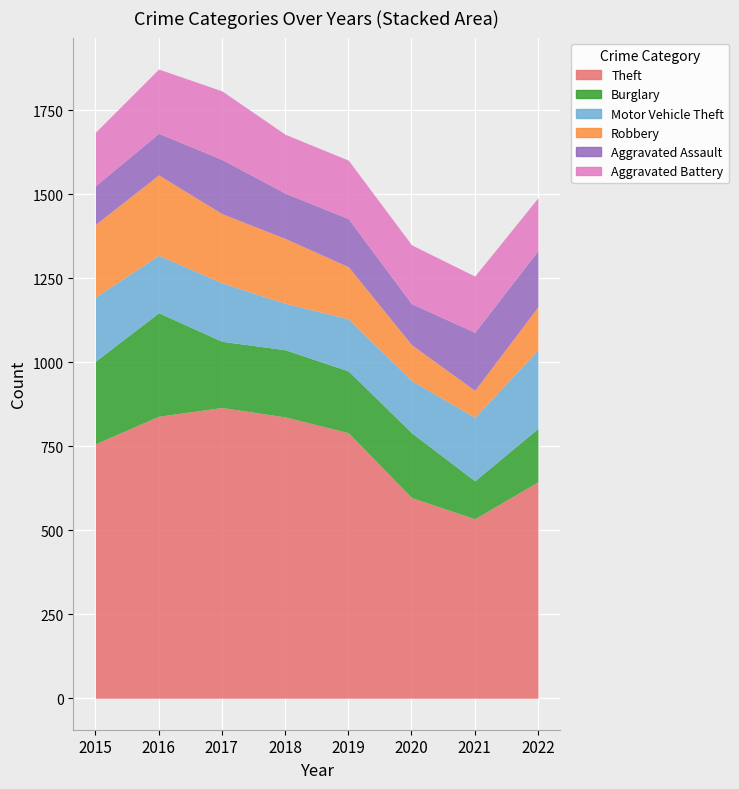

What is the difference between the Burglary values at 2016 and 2017?

111